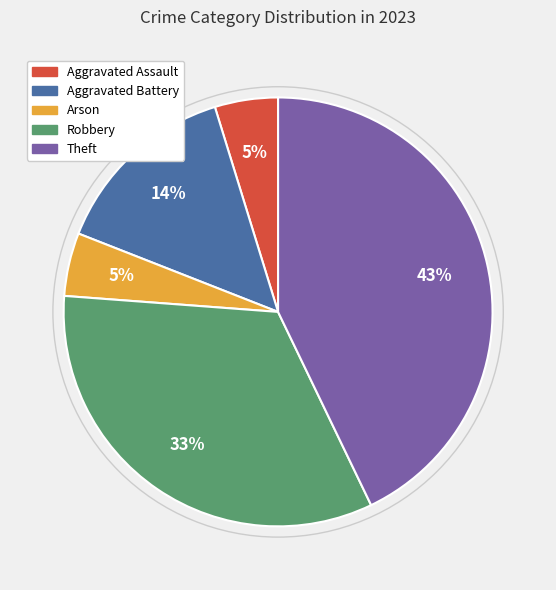

To the nearest percent, what is the average slice percentage?

20%